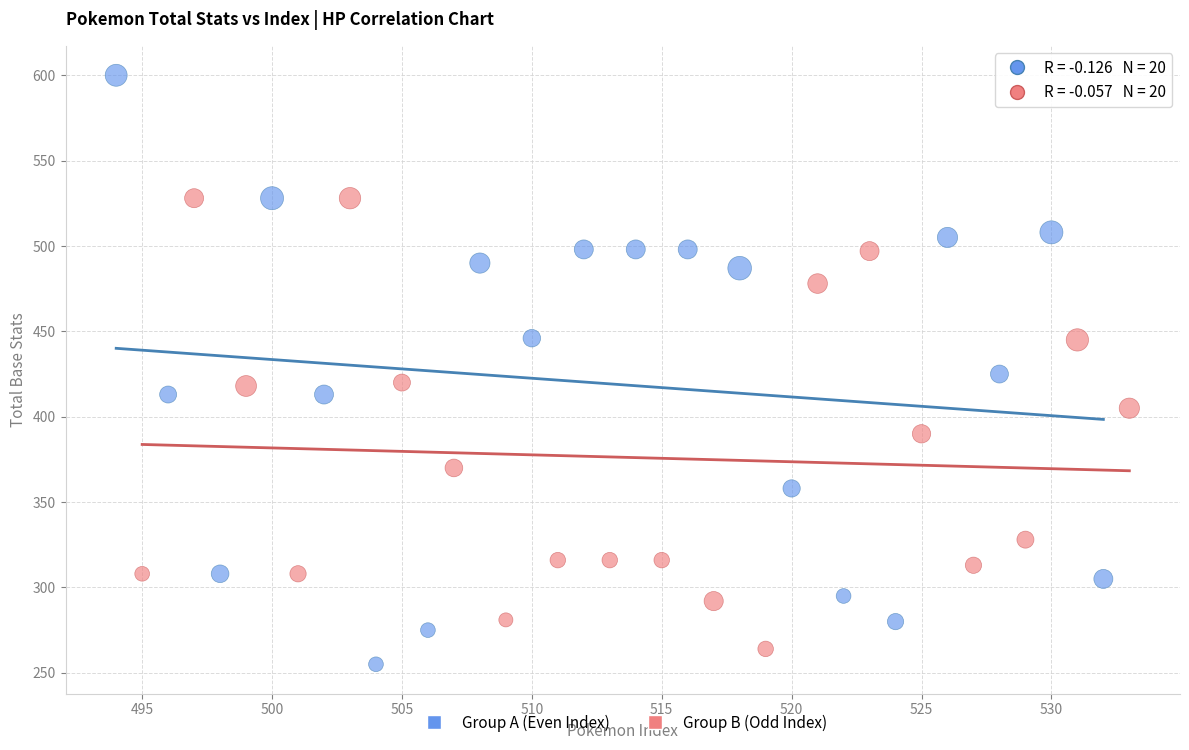

Which series has the largest Y range (max minus min)?

Group A (Even Index)